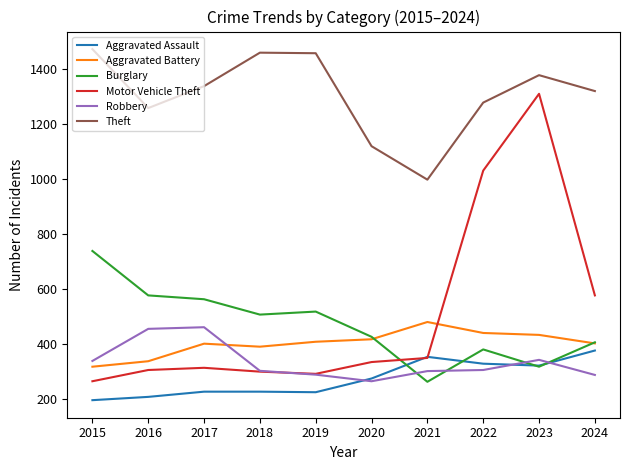

Which series has the largest total across all categories?

Theft